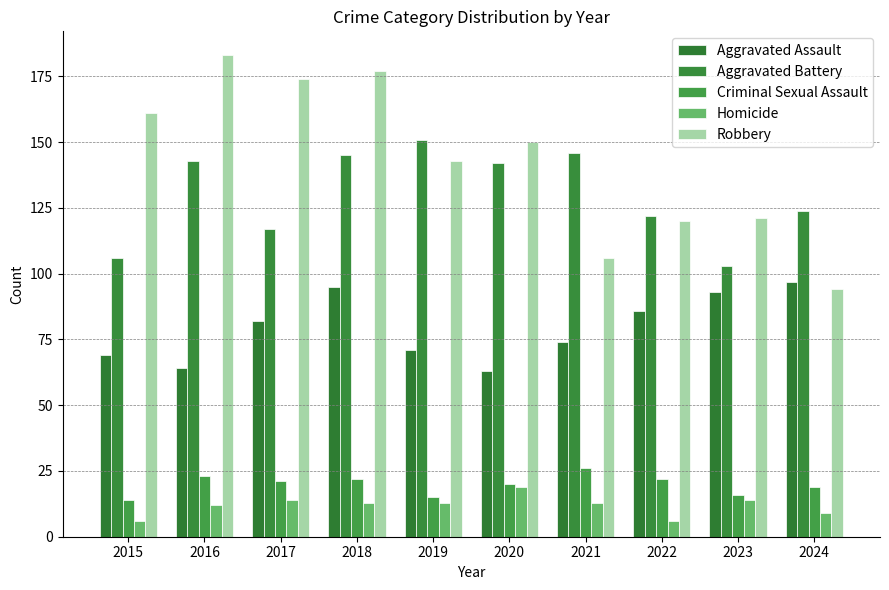

Reading left to right, extract all data points from this chart.

Aggravated Assault: 69	64	82	95	71	63	74	86	93	97
Aggravated Battery: 106	143	117	145	151	142	146	122	103	124
Criminal Sexual Assault: 14	23	21	22	15	20	26	22	16	19
Homicide: 6	12	14	13	13	19	13	6	14	9
Robbery: 161	183	174	177	143	150	106	120	121	94